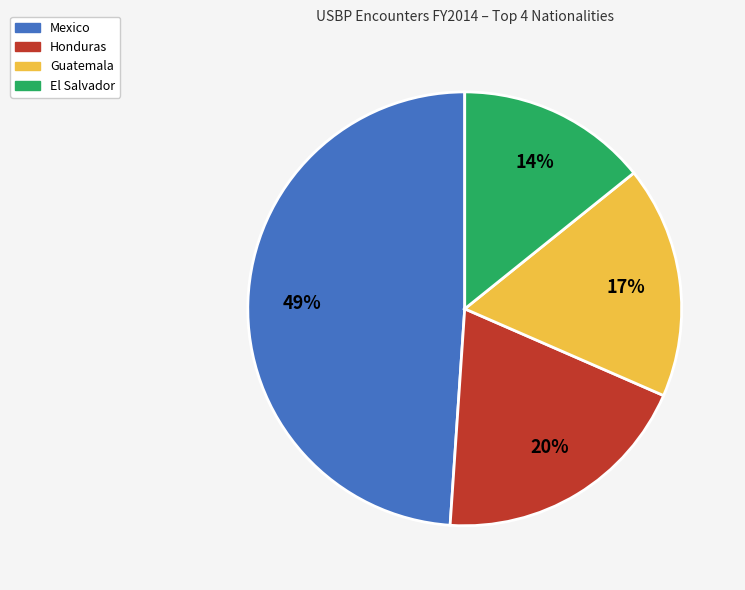

Is there a majority slice in this chart?

No